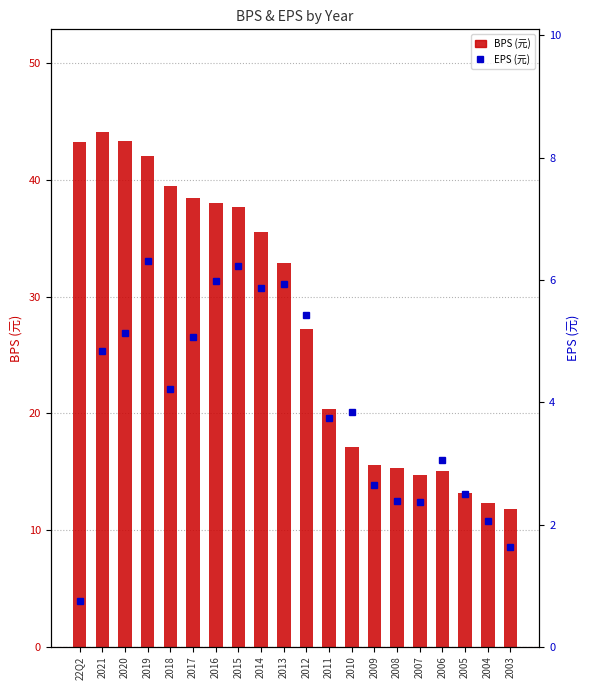

What is the label of the 11th bar from the left?

2012